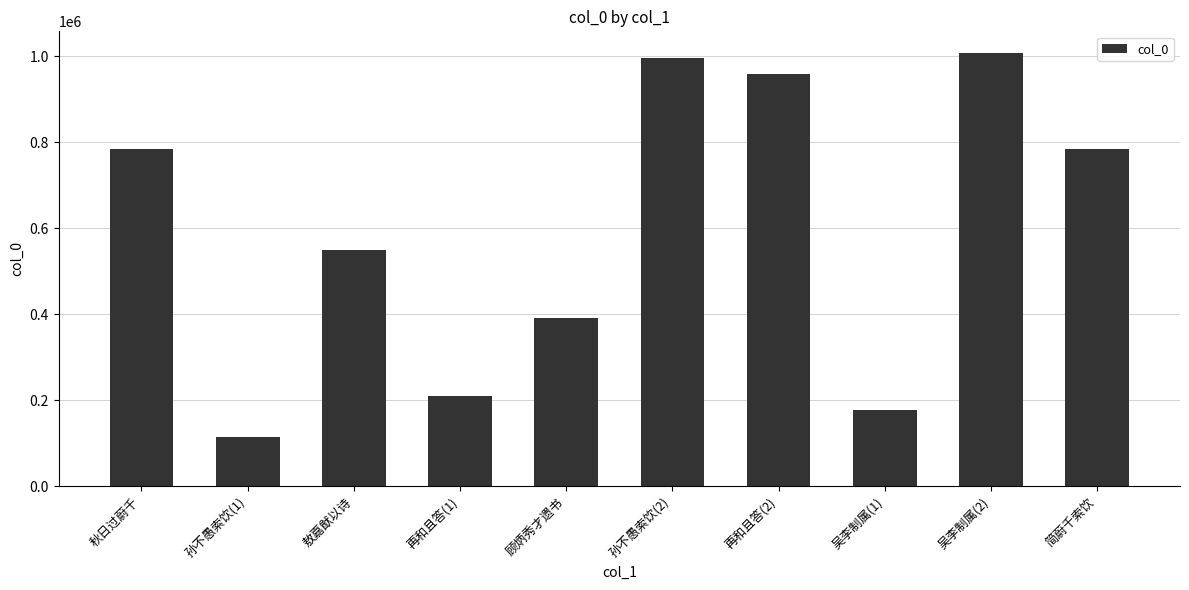

At which category does the chart reach its peak across all series?

吴李制属(2)